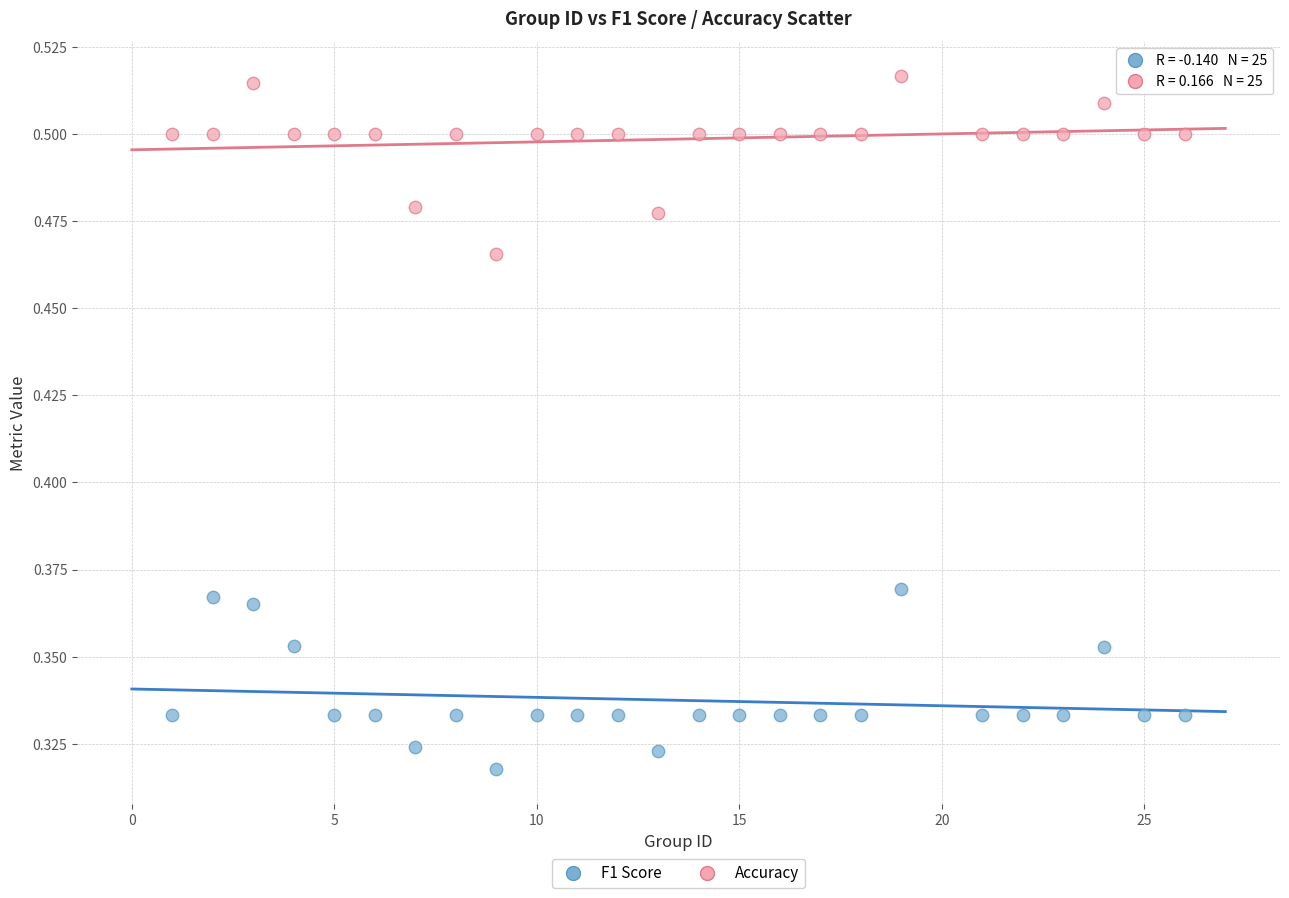

Across all data points, what is the range of X values (max minus min)?

25.0